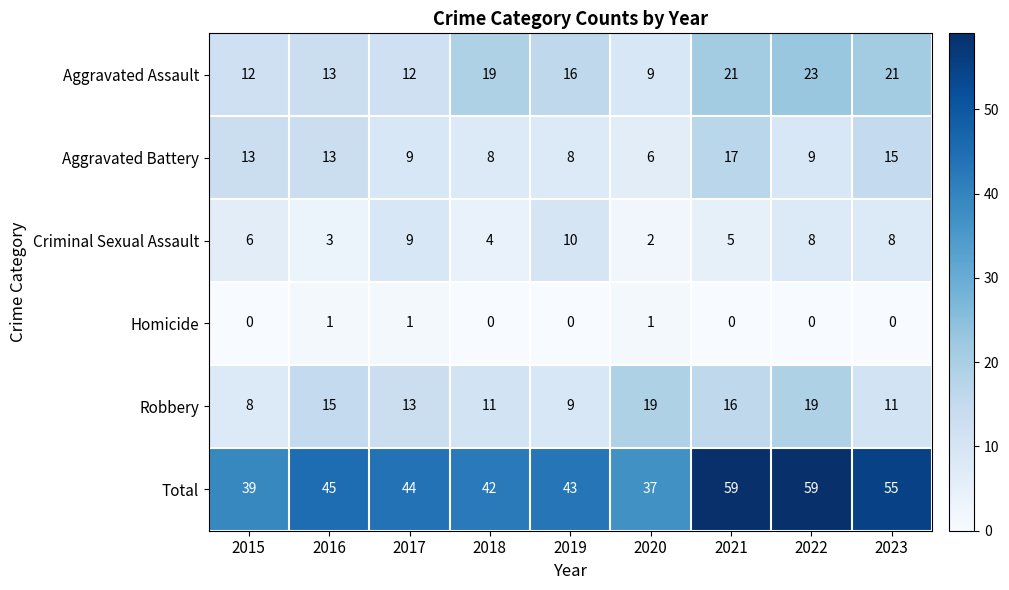

Which series changed the most between 2016 and 2019?

Criminal Sexual Assault